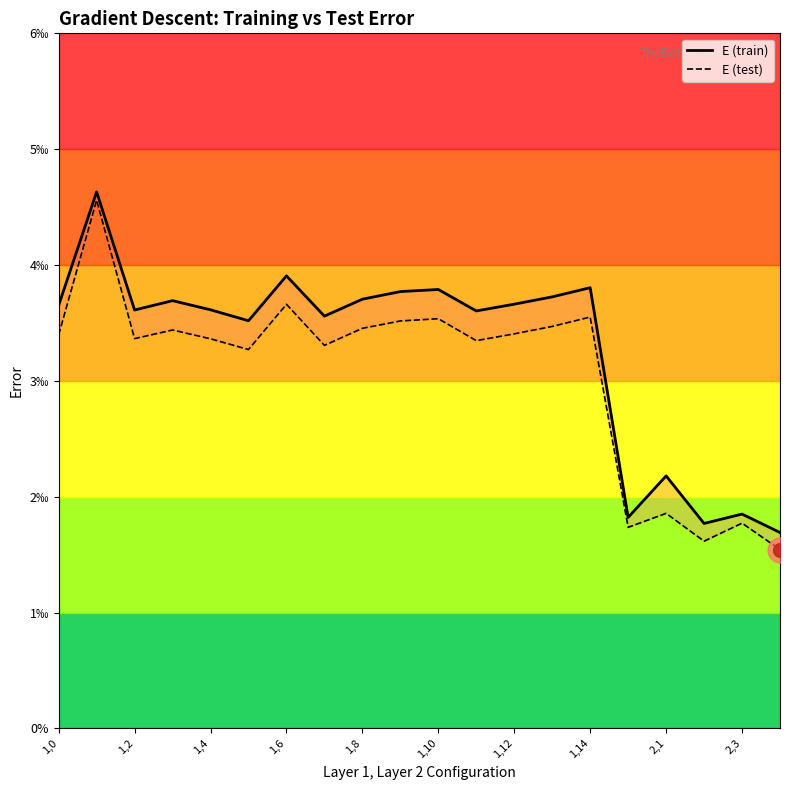

Rank the series by their maximum value, from highest to lowest.

E (train), E (test)